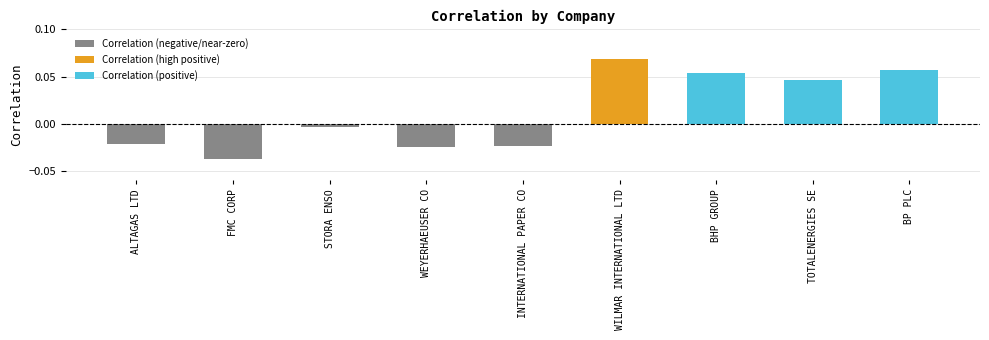

Reading right to left, transcribe all the data shown in this chart.

0.1	0.0	0.1	0.1	-0.0	-0.0	-0.0	-0.0	-0.0